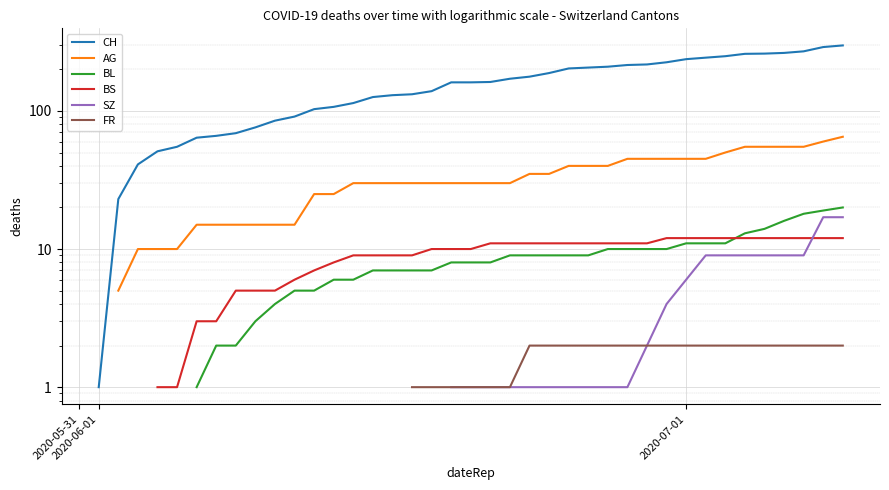

Is it true that CH equals 219.9 at 15?

False